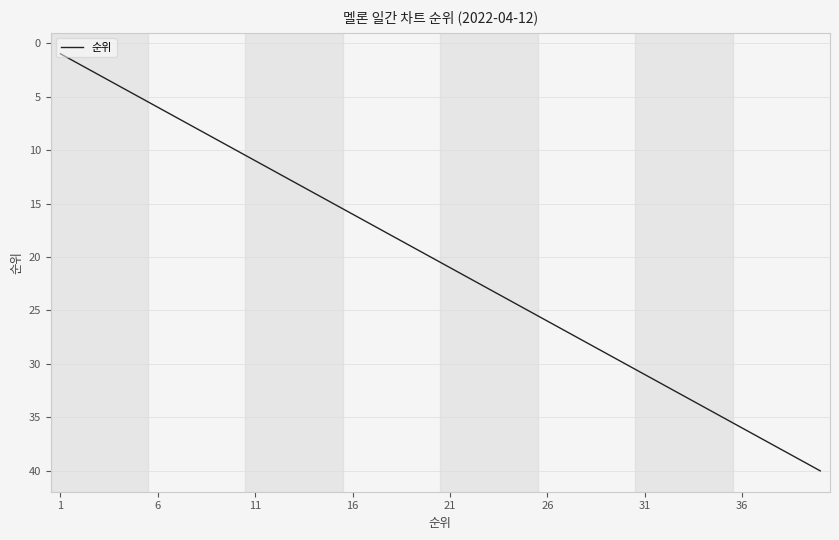

What is the difference between the maximum and minimum values?

39